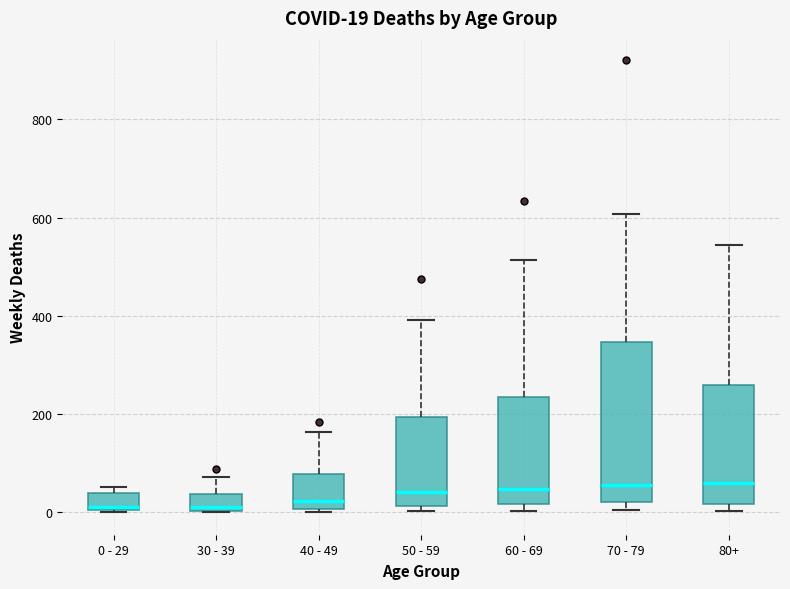

Comparing the boxes themselves (not the whiskers), which one is the tallest?

70 - 79